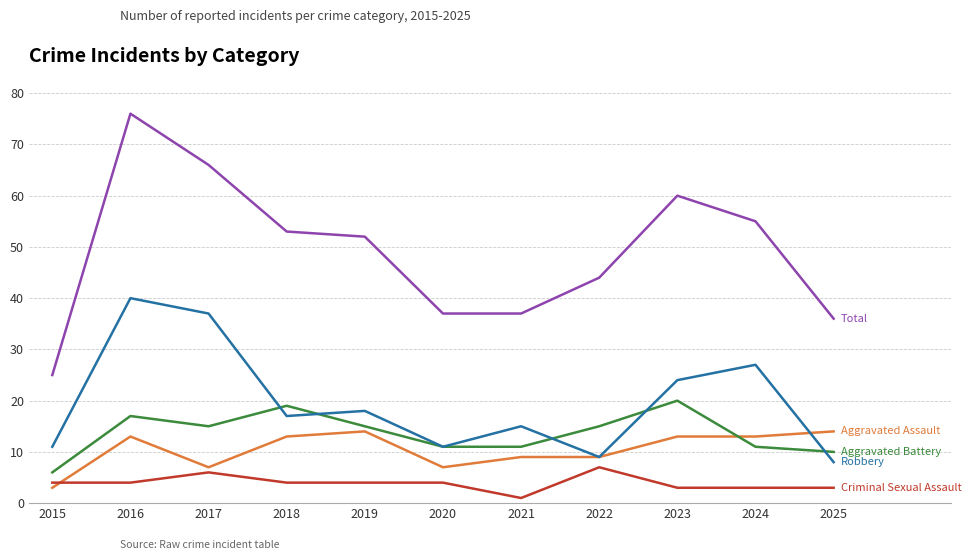

What is the spread (max minus min) of values at 2018?

49